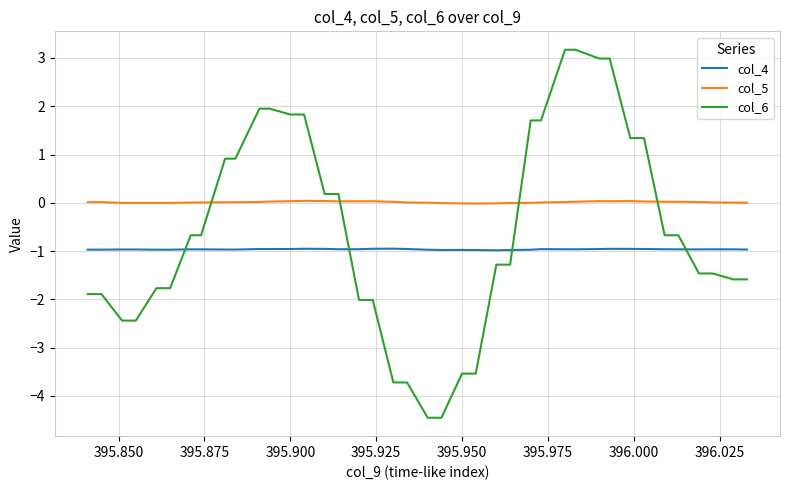

True or false: col_5 and col_6 intersect in this chart.

True